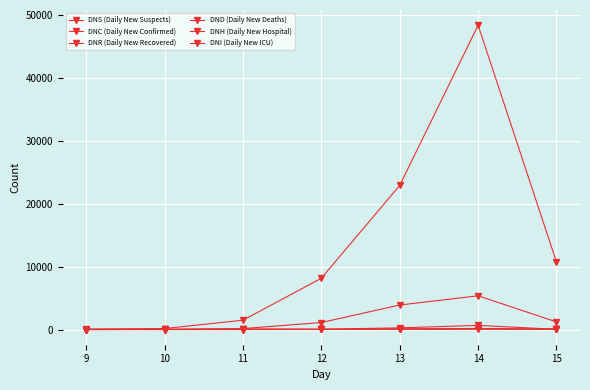

What is the spread (max minus min) of values at 12?

8146